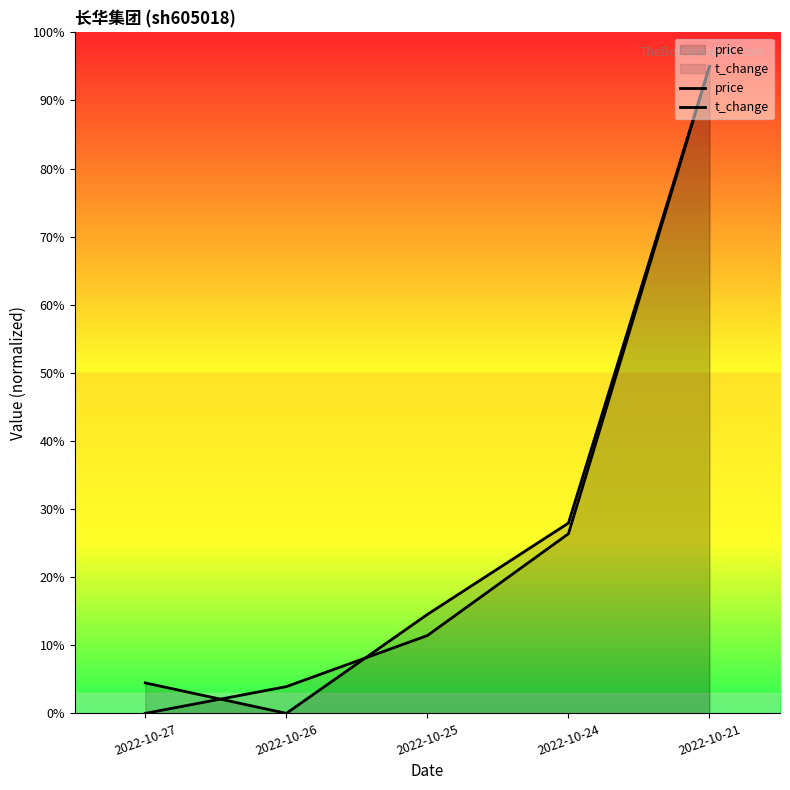

The value of t_change at 2022-10-21 is 54.5. True or false?

False